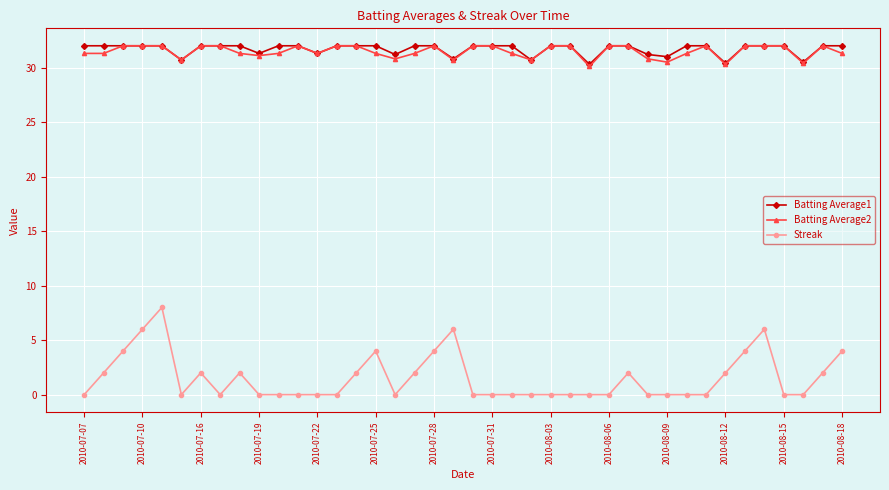

At how many categories does at least one series exceed 19?

40